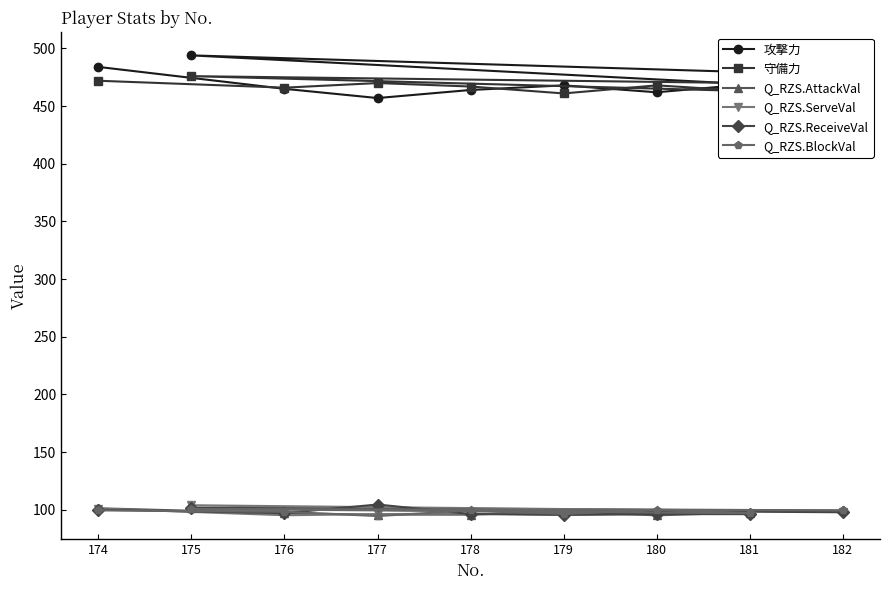

True or false: Q_RZS.BlockVal has a value of 99.4 at 182.

True